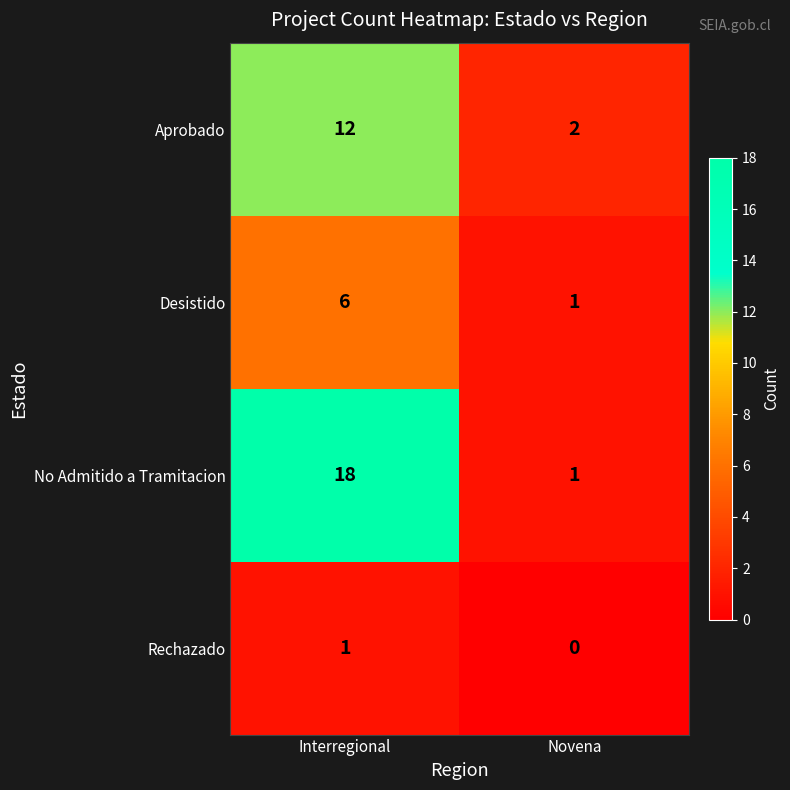

What is the sum of the Aprobado values at Interregional and Novena?

14